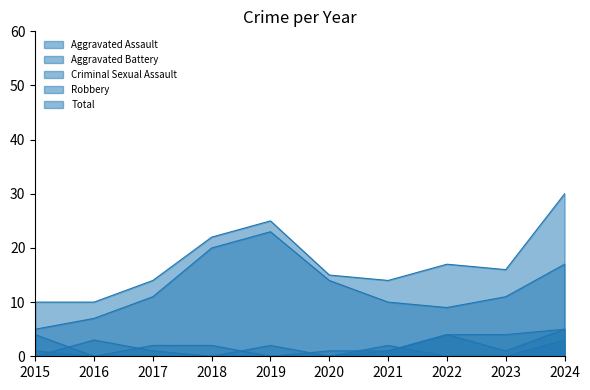

Which series has the widest spread of values?

Total